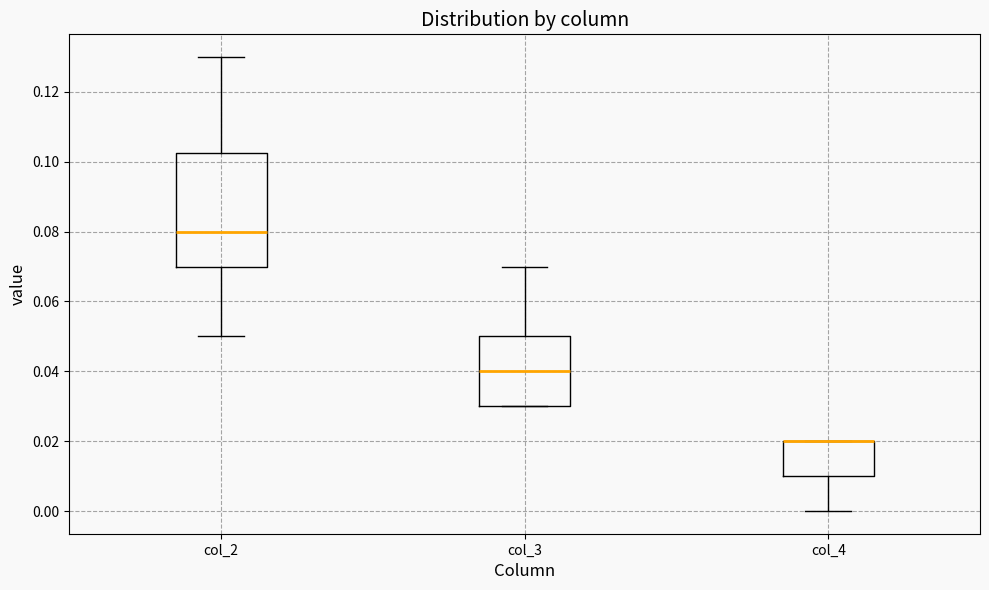

Reading left to right, transcribe this box plot: for each box, give where its median line is, the range the box spans, and where its two whiskers end, as read against the y-axis. The values are not printed on the chart, so give them approximately, as read against the axis.

col_2: median 0.080, box 0.070 to 0.102, whiskers 0.050 to 0.130
col_3: median 0.040, box 0.030 to 0.050, whiskers 0.030 to 0.070
col_4: median 0.020 (drawn on the box's upper edge), box 0.010 to 0.020, whiskers 0.000 to 0.020